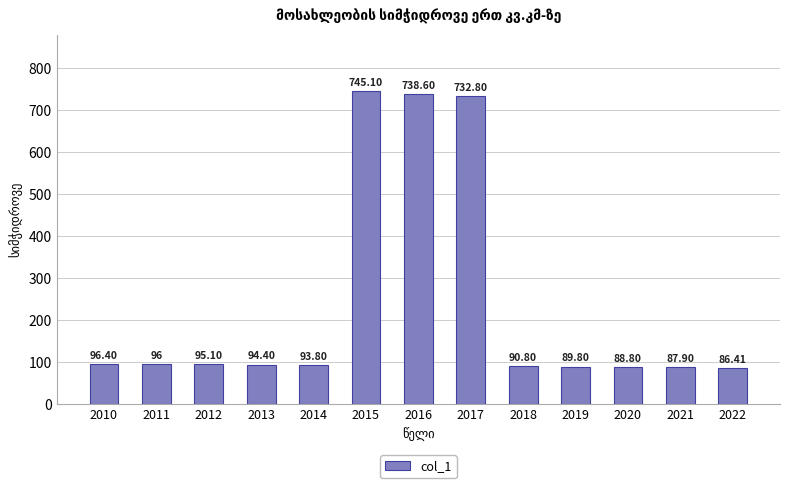

Which has a higher value, 2019 or 2012?

2012